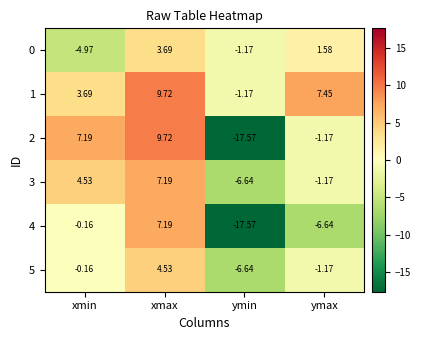

Which category has the lowest value across all series?

ymin